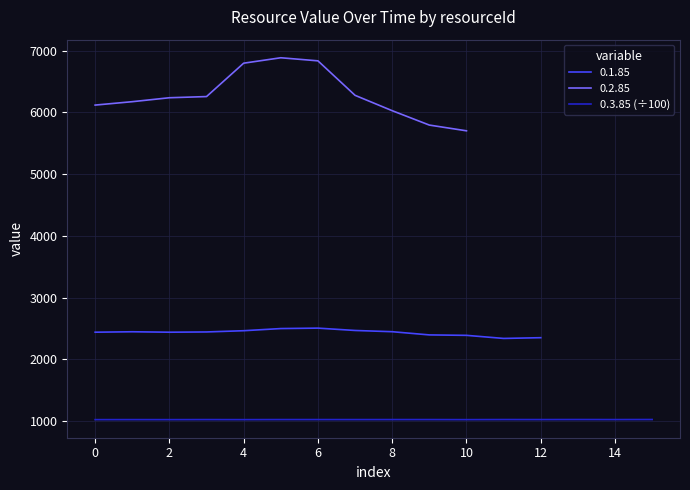

How many interior local valleys (lower than both neighbors) does the data have?

6